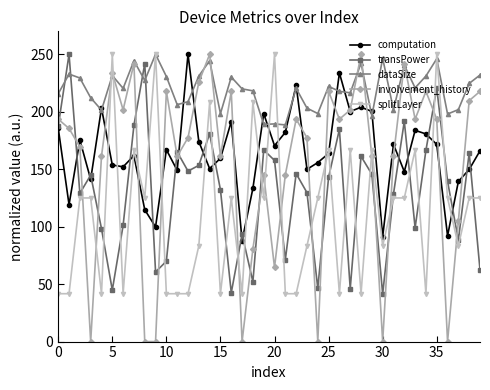

What is the value of the dataSize point at the 12th from the left?

206.2